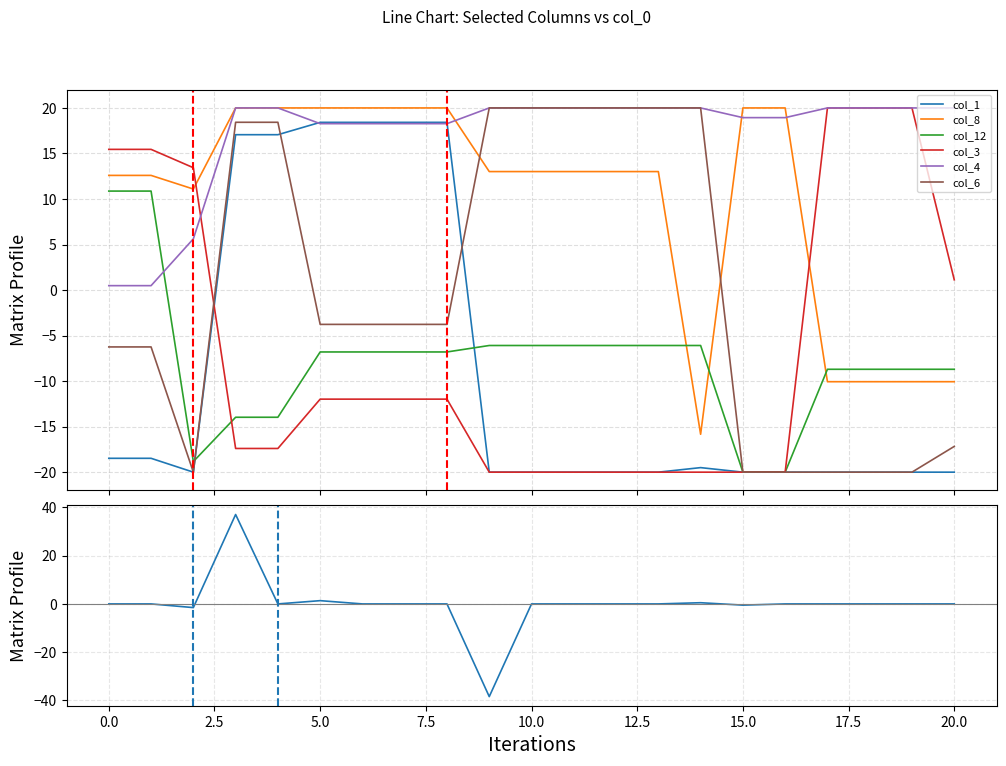

How many distinct data groups are displayed?

6